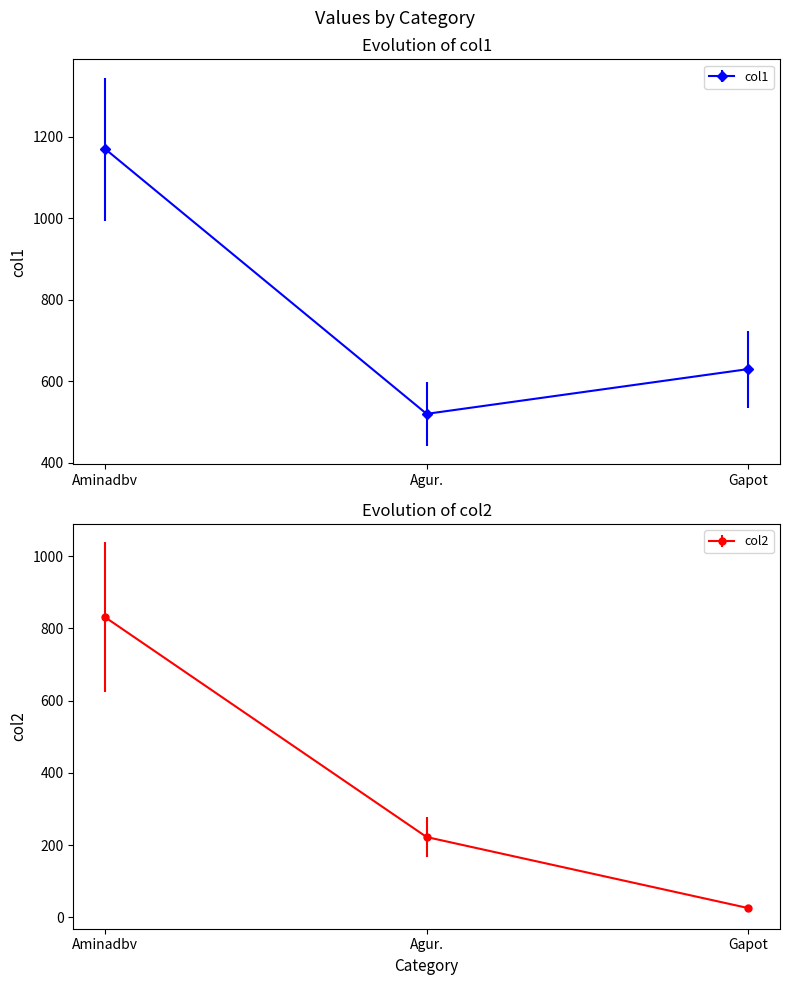

Does the chart display data point markers on the line(s)?

Yes